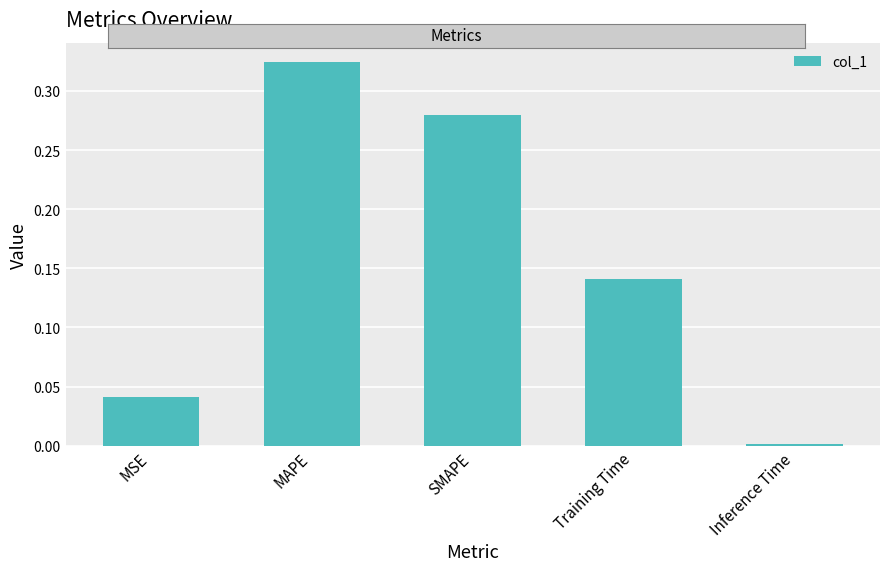

What is the label of the 2nd bar from the right?

Training Time